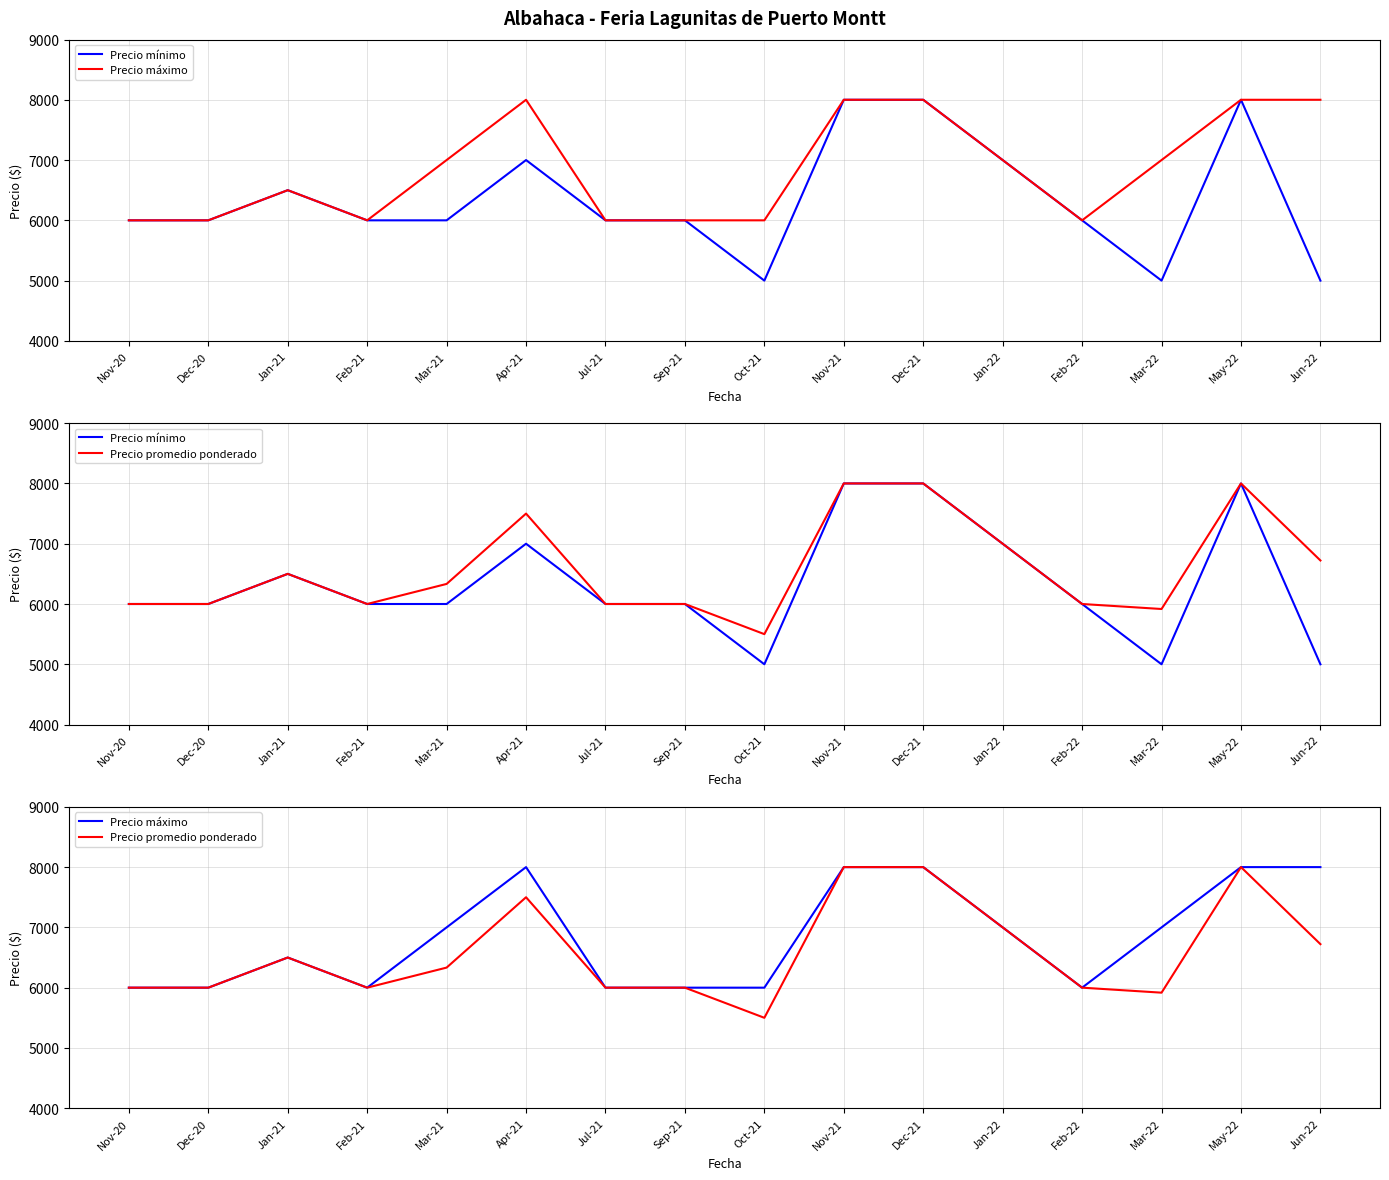

Reading left to right, list all the values displayed in this chart.

Precio mínimo: 6000	6000	6500	6000	6000	7000	6000	6000	5000	8000	8000	7000	6000	5000	8000	5000
Precio máximo: 6000	6000	6500	6000	7000	8000	6000	6000	6000	8000	8000	7000	6000	7000	8000	8000
Precio promedio ponderado: 6000	6000	6500	6000	6333	7500	6000	6000	5500	8000	8000	7000	6000	5917	8000	6722